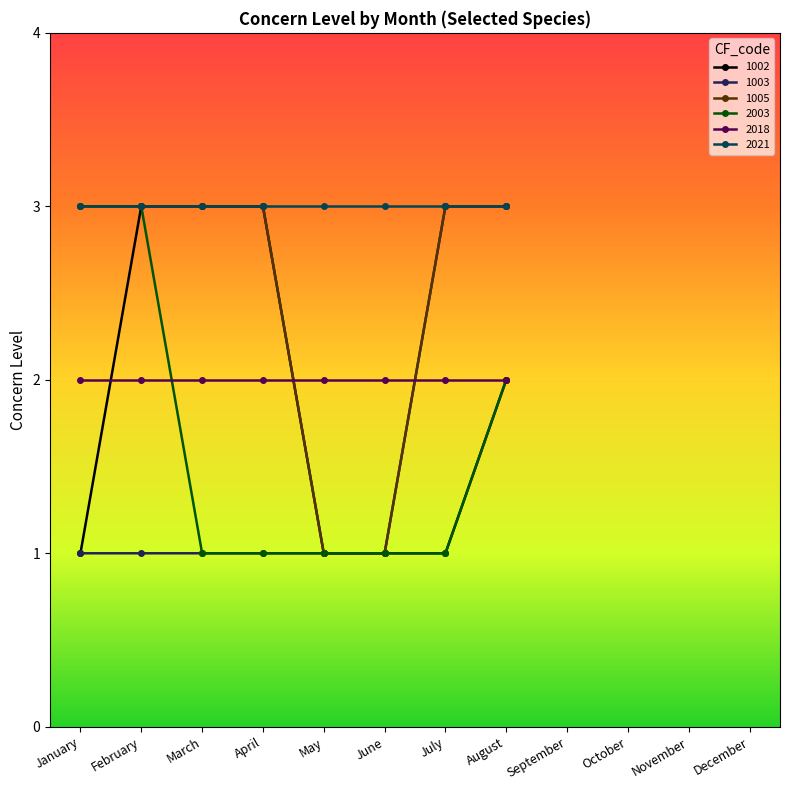

Which series changed the most between February and April?

2003